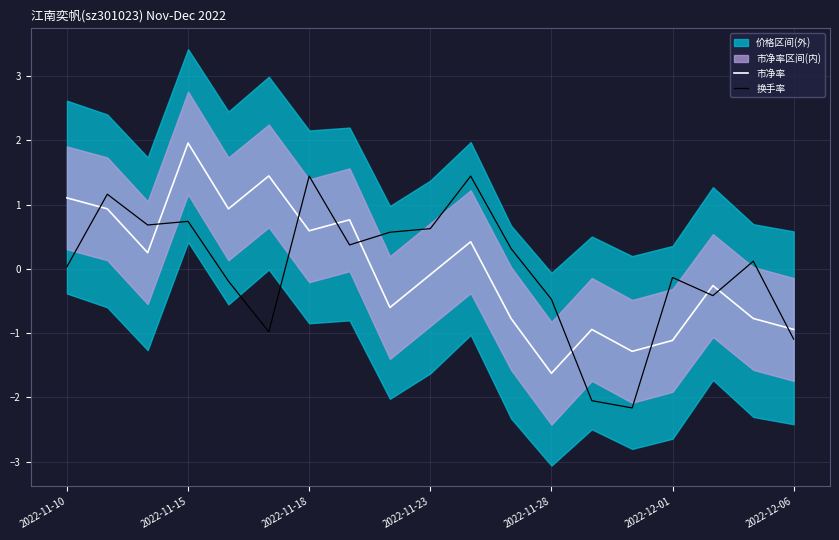

True or false: 市净率 and 换手率 cross at least once.

True